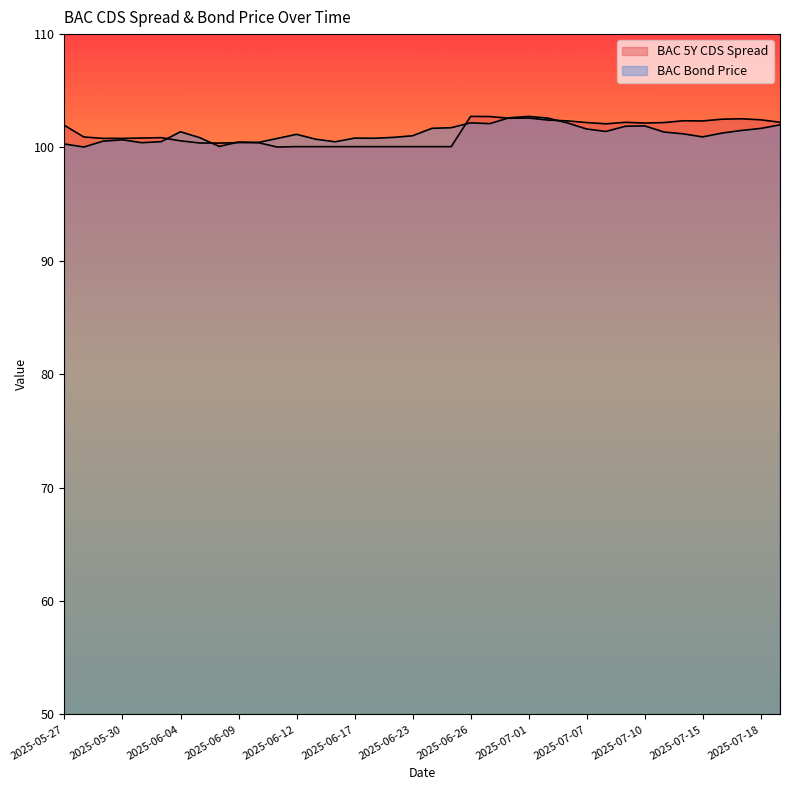

What position from the left is 2025-06-26?

22